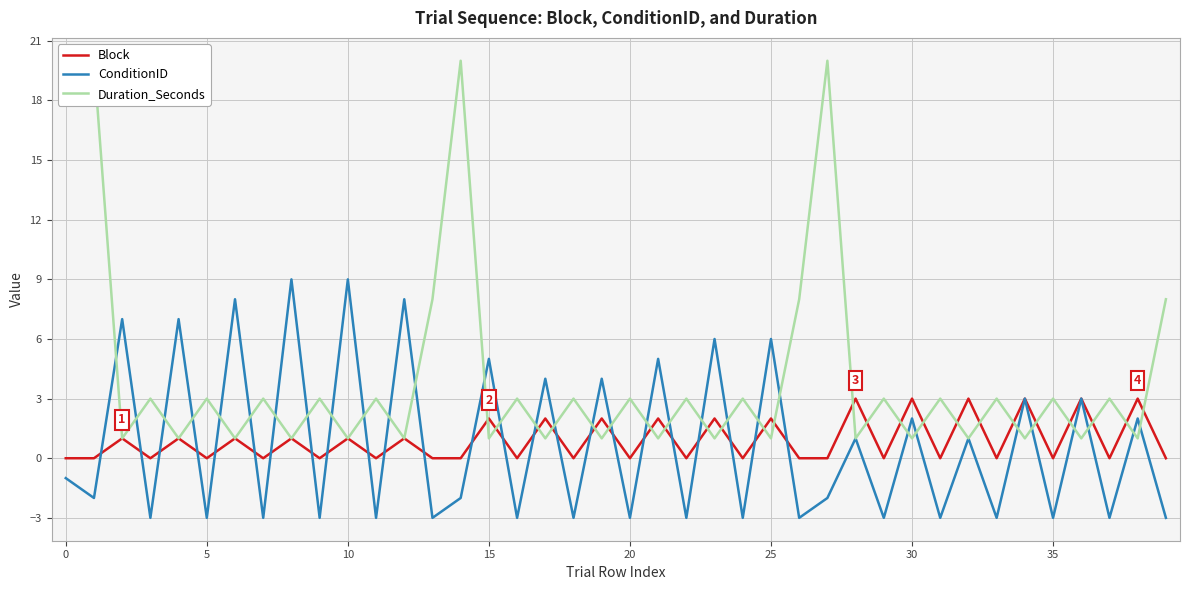

What is the average value of the ConditionID series?

1